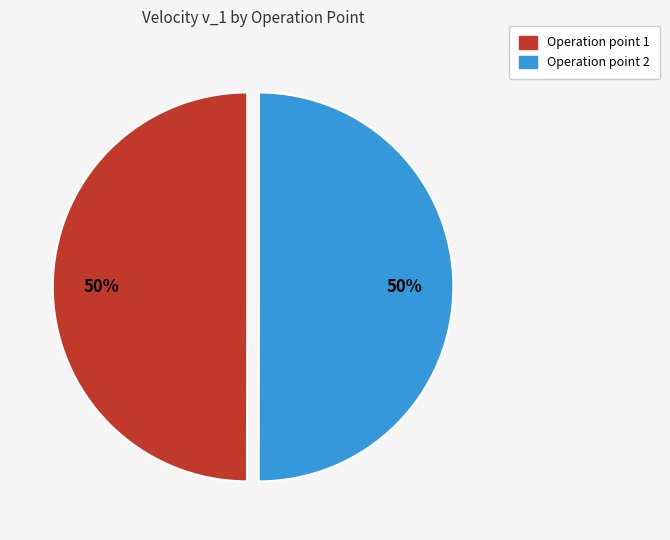

To the nearest percent, what portion does Operation point 1 represent?

50%